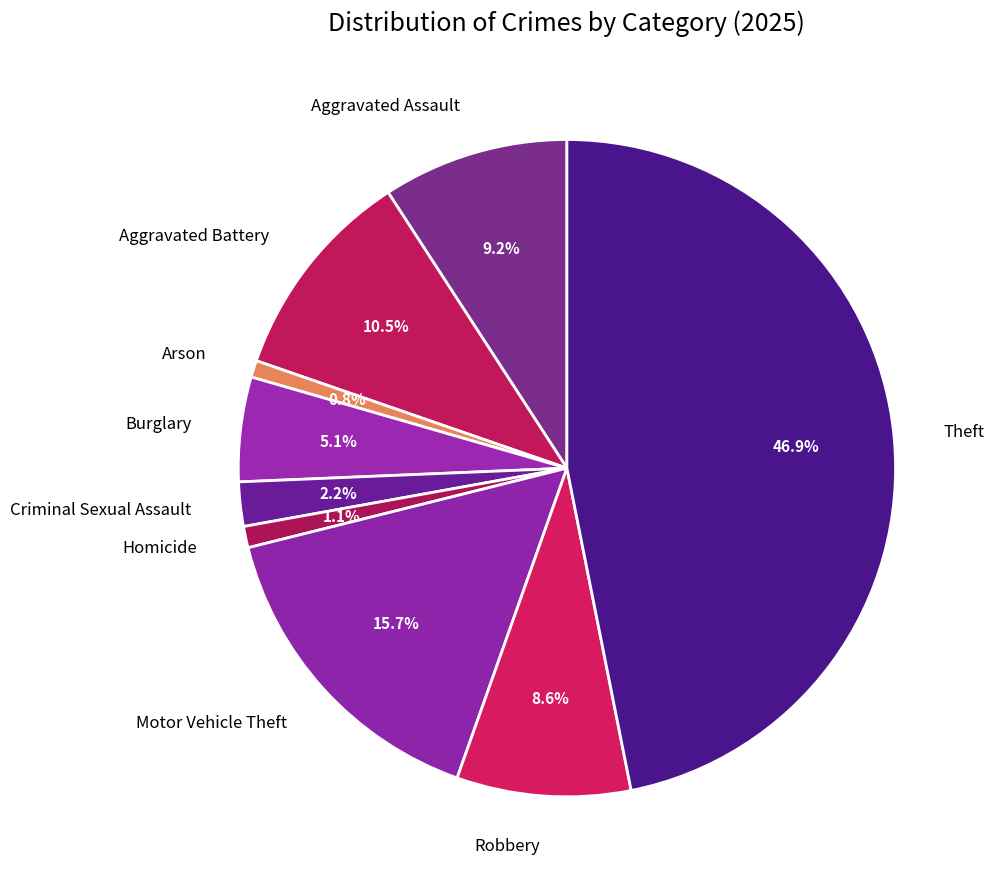

How many slices are in this pie chart?

9